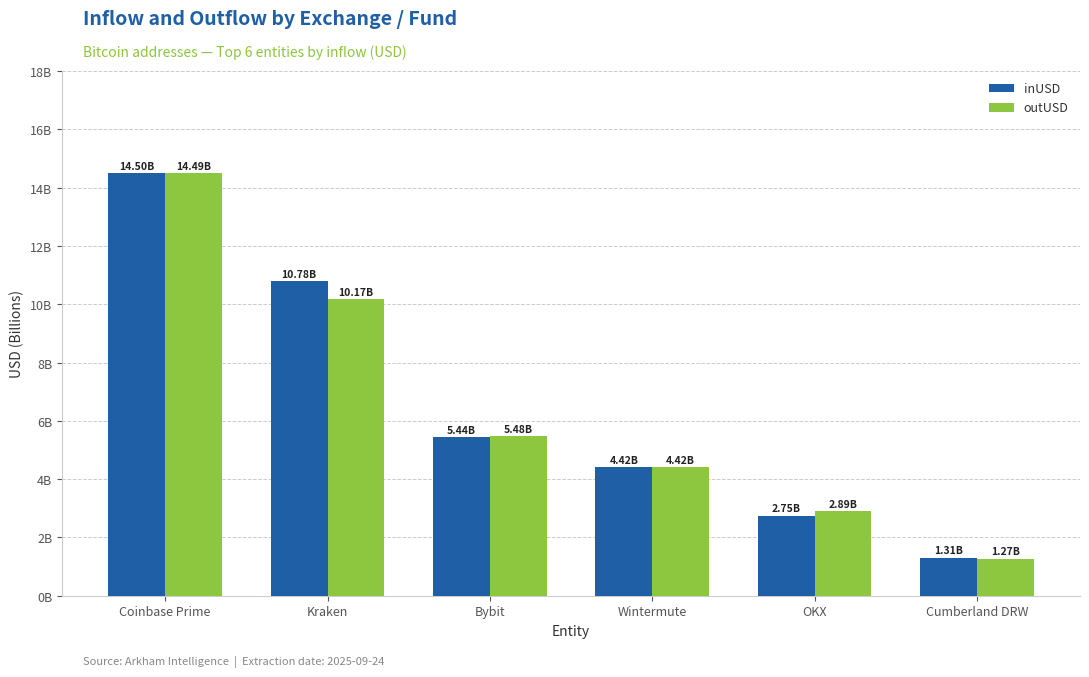

What is the greatest value displayed?

14498256830.5